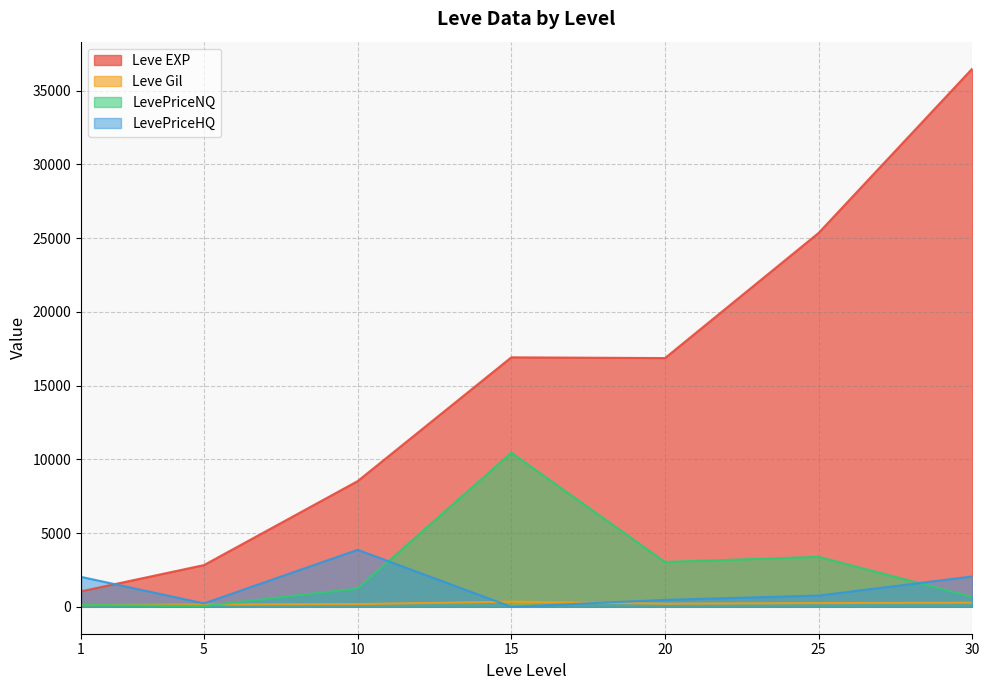

Which series ends up on top after the final intersection of LevePriceNQ and Leve EXP?

Leve EXP